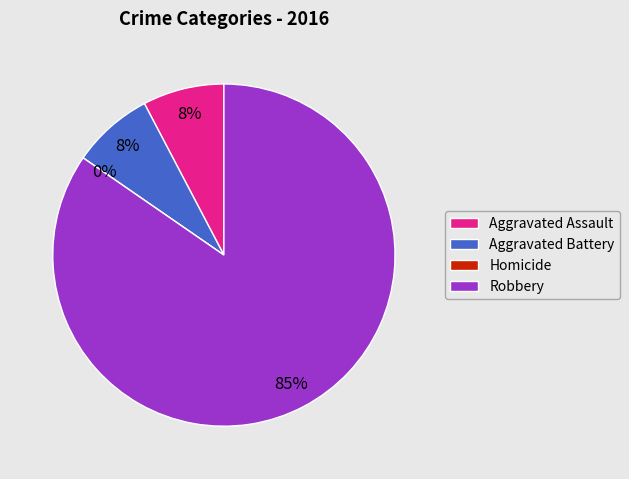

Rank the categories by value from lowest to highest.

Homicide, Aggravated Assault, Aggravated Battery, Robbery